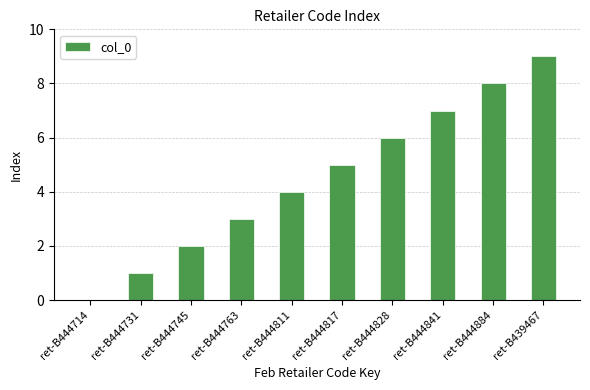

Reading right to left, what are all the values shown in this chart?

ret-B439467=9	ret-B444884=8	ret-B444841=7	ret-B444828=6	ret-B444817=5	ret-B444811=4	ret-B444763=3	ret-B444745=2	ret-B444731=1	ret-B444714=0